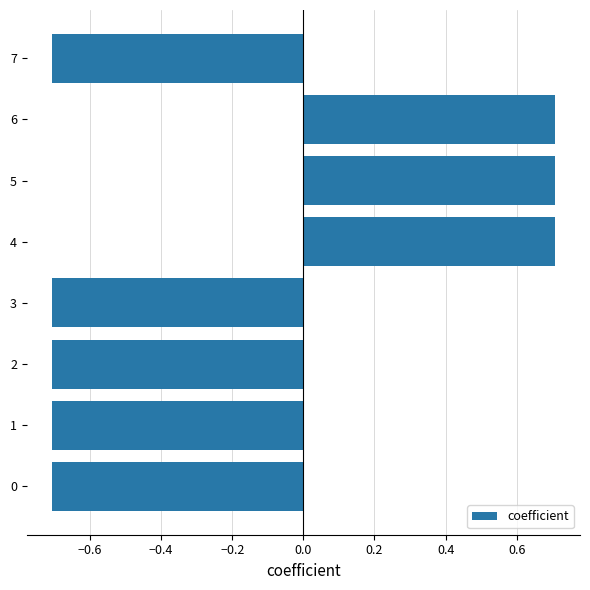

What is the smallest value displayed?

-0.7